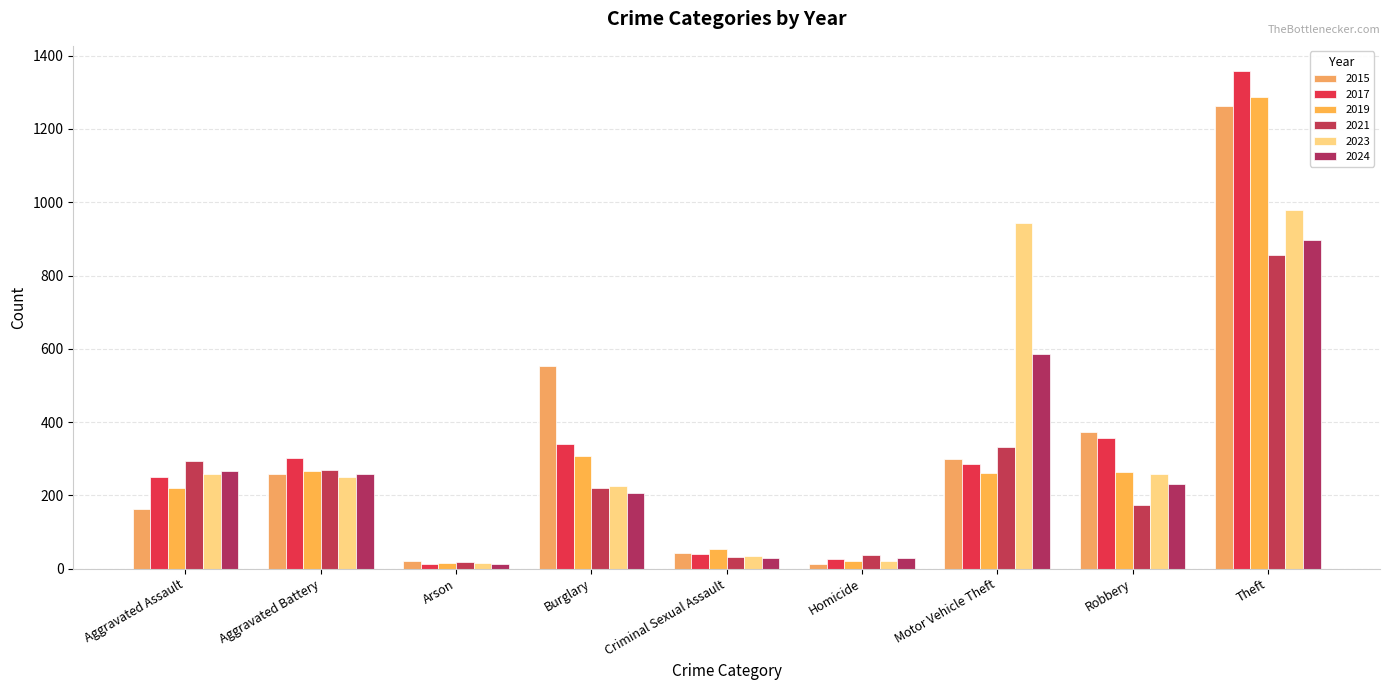

What is the difference between the second highest and minimum values in the 2017 series?

344